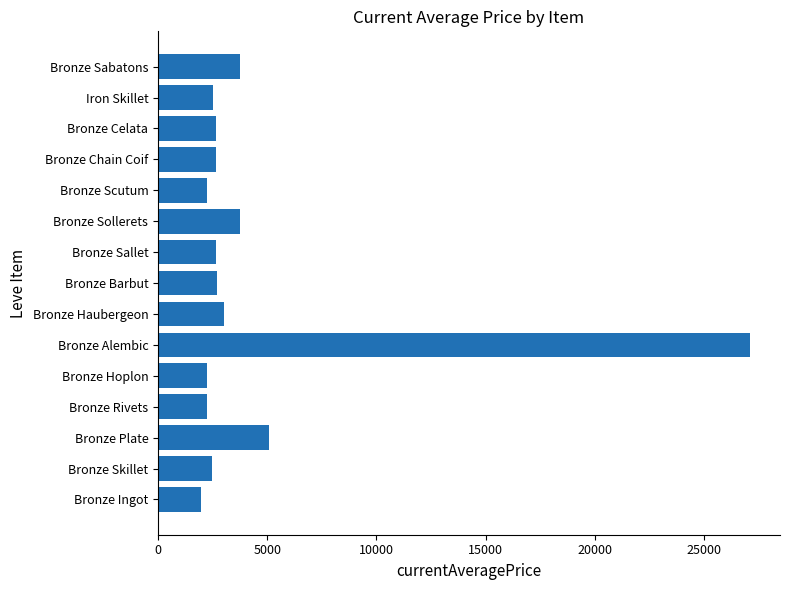

Which label corresponds to the largest value in the chart?

Bronze Alembic